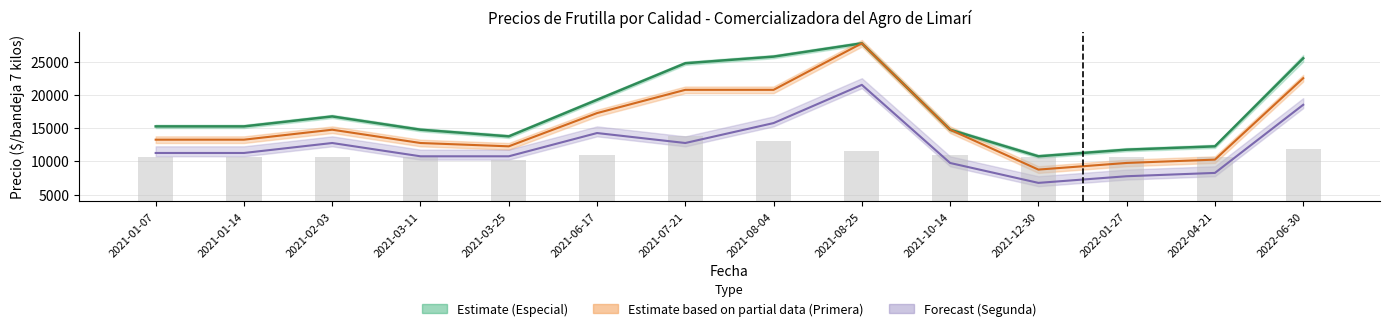

Between 2021-03-11 and 2022-01-27, which is larger?

2021-03-11